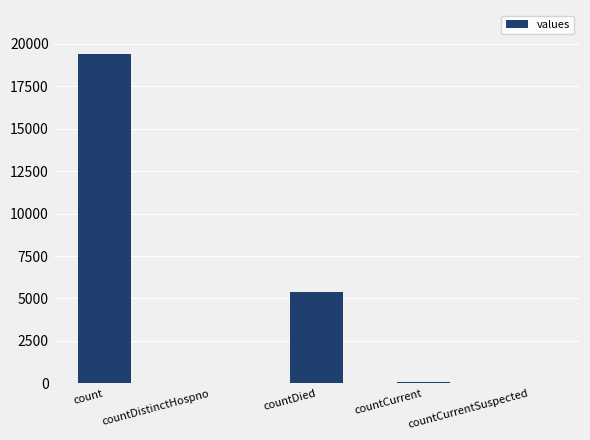

The value at countDied is 5357. True or false?

True